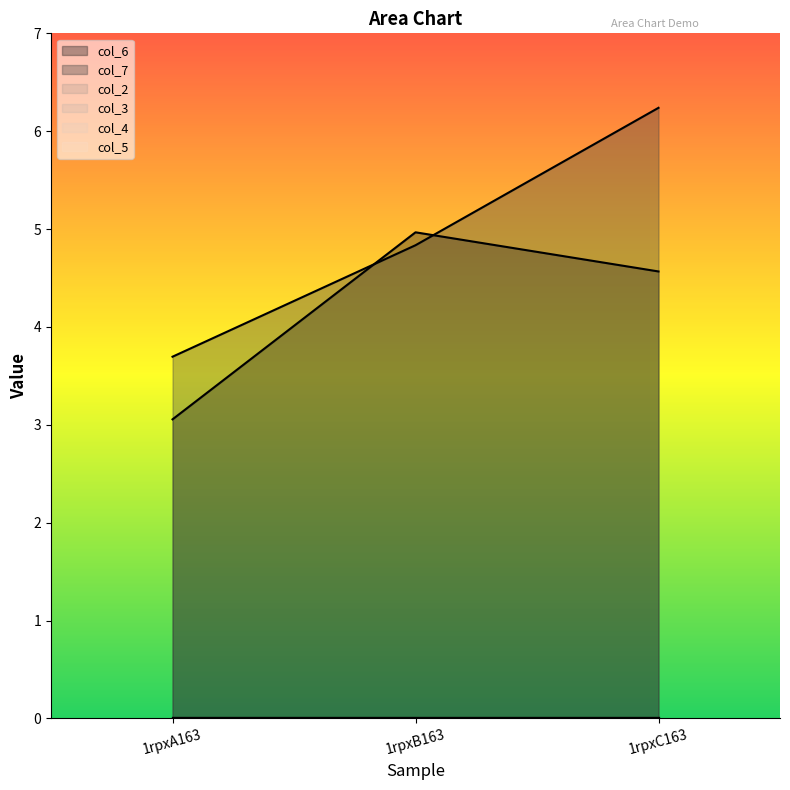

At 1rpxB163, list the series in order from smallest to largest.

col_2, col_3, col_4, col_5, col_7, col_6